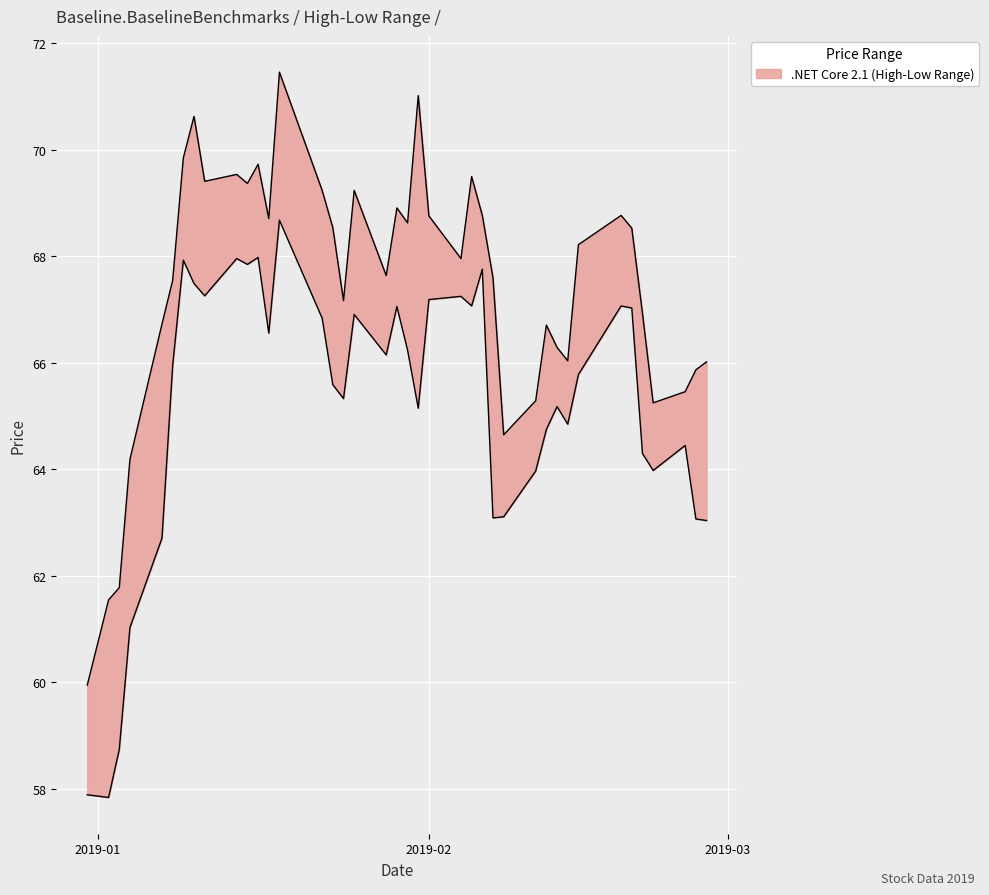

Does the chart display data point markers on the line(s)?

No